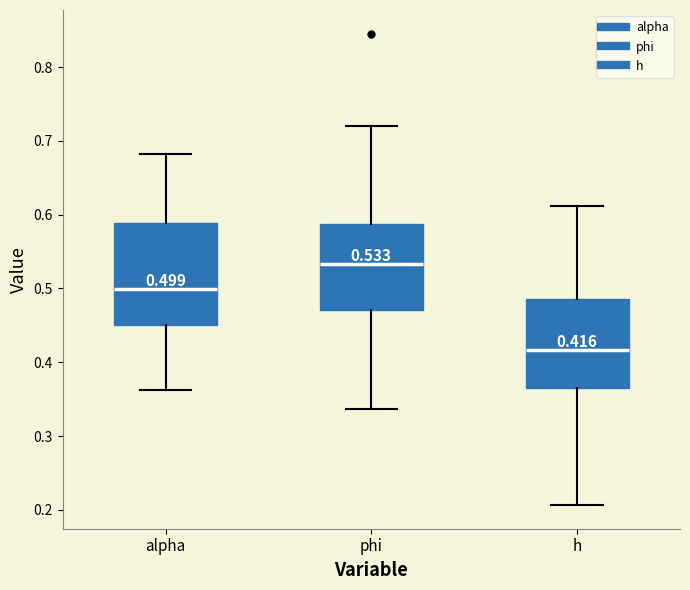

Comparing the boxes themselves (not the whiskers), which one is the tallest?

alpha